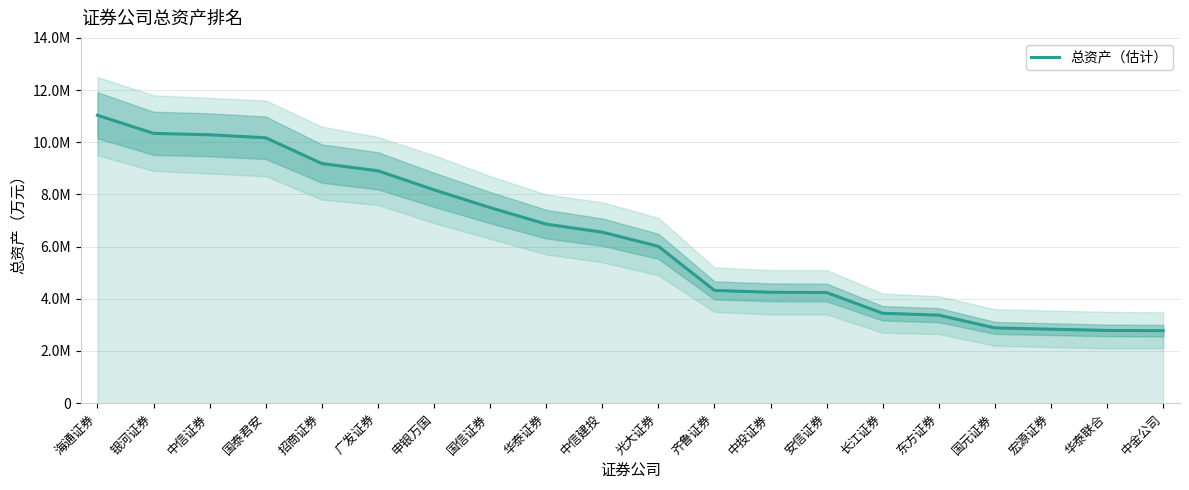

Reading left to right, what are all the values shown in this chart?

海通证券=11034764	银河证券=10341689	中信证券=10286078	国泰君安=10172240	招商证券=9184109	广发证券=8906317	申银万国=8177458	国信证券=7495573	华泰证券=6862343	中信建投=6554551	光大证券=6012148	齐鲁证券=4321258	中投证券=4250878	安信证券=4240435	长江证券=3445957	东方证券=3373941	国元证券=2884929	宏源证券=2836881	华泰联合=2788580	中金公司=2778770